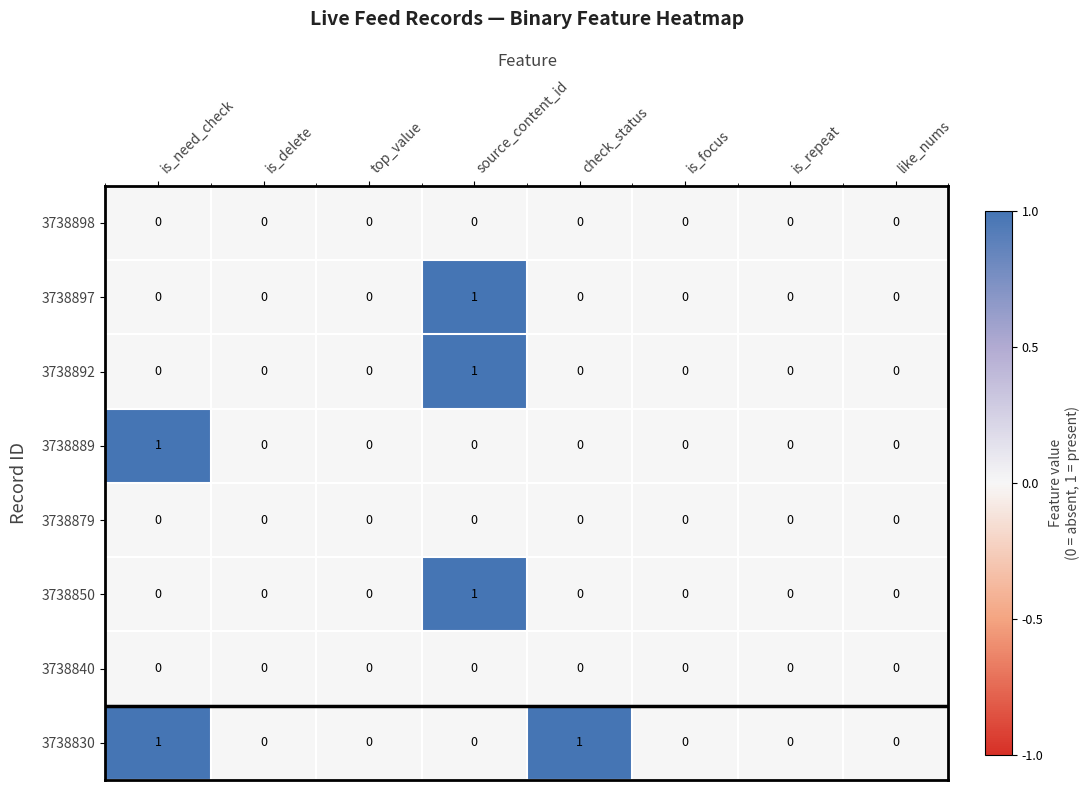

Between is_need_check and check_status, which series saw the biggest shift?

3738889